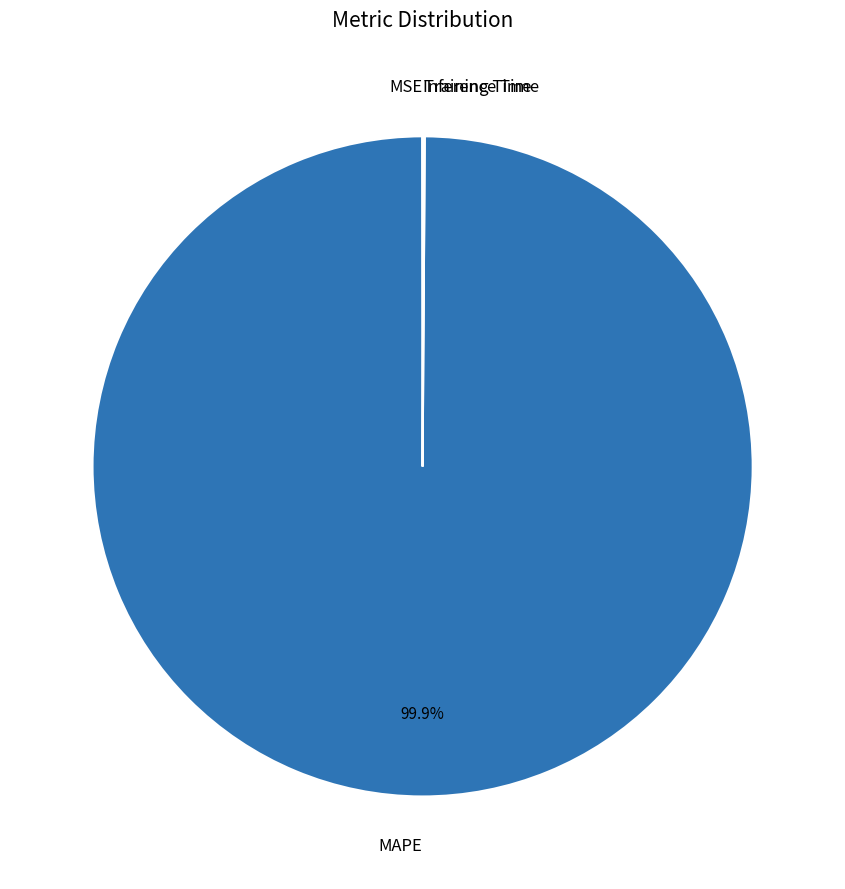

Is there a majority slice in this chart?

Yes